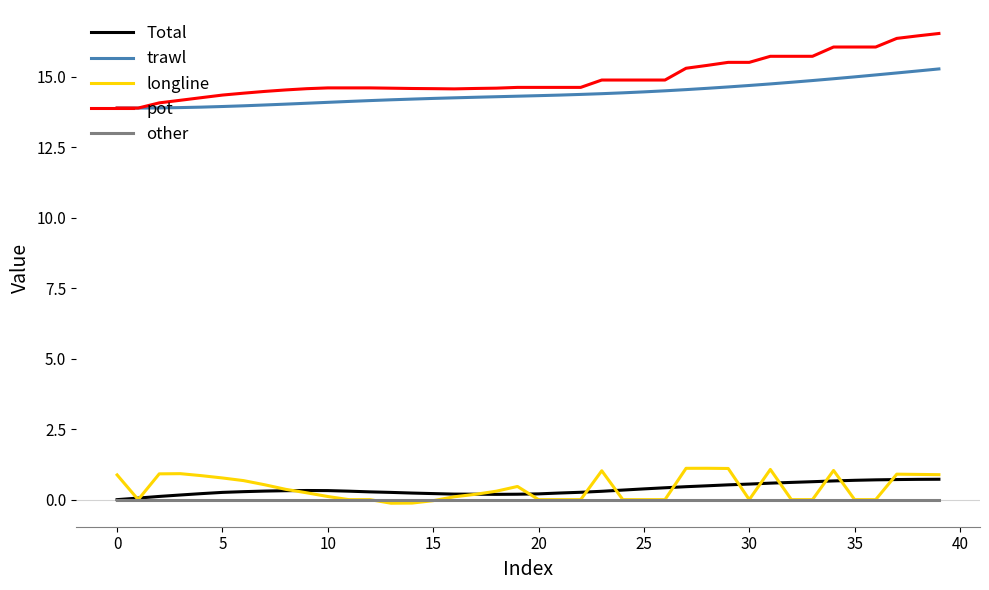

What is the minimum value for pot?

13.9